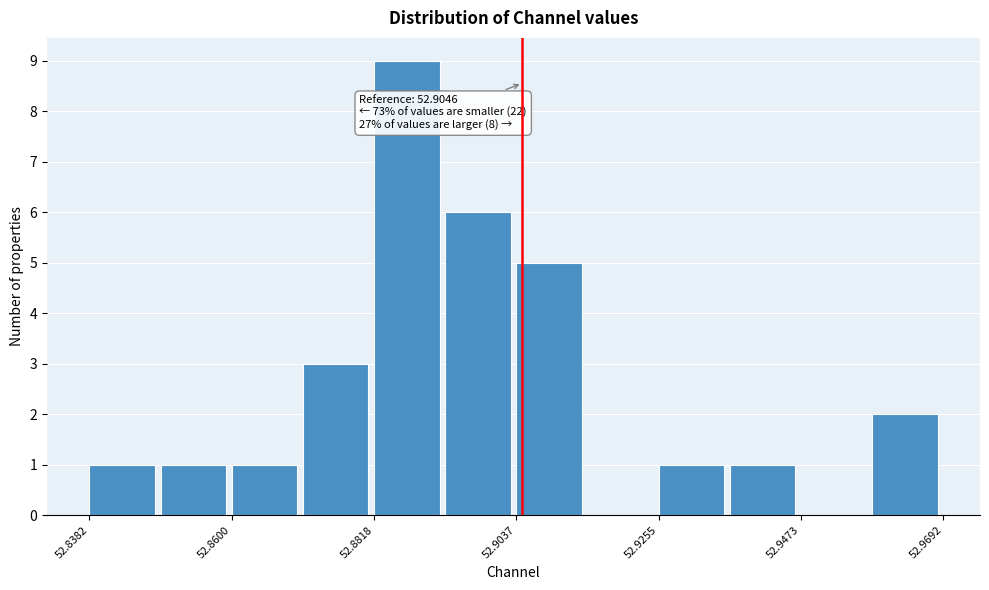

Read against the x-axis, roughly where is the centre of the tallest bar?

52.885